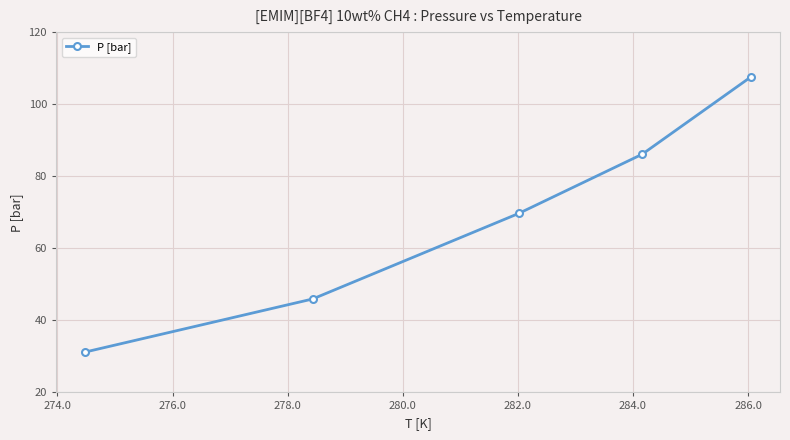

How many lines are shown in the chart?

1